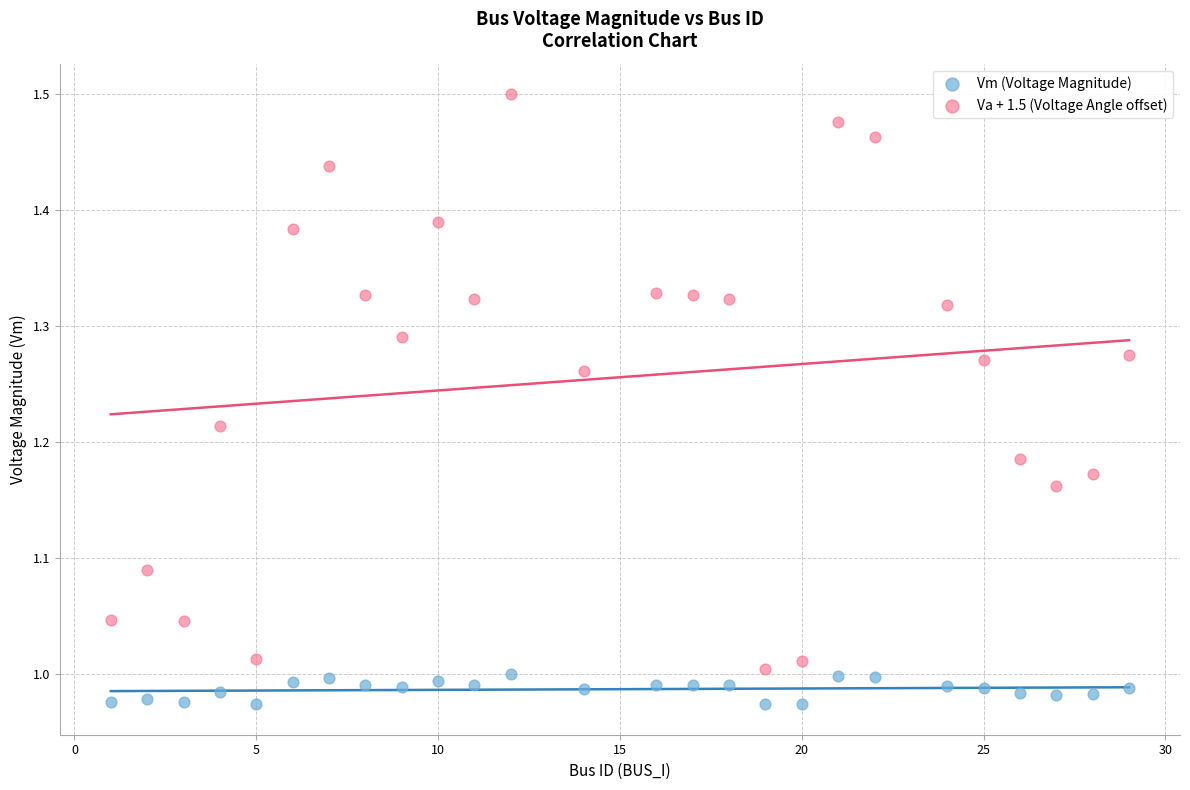

Which series has the widest spread of Y values?

Va + 1.5 (Voltage Angle offset)